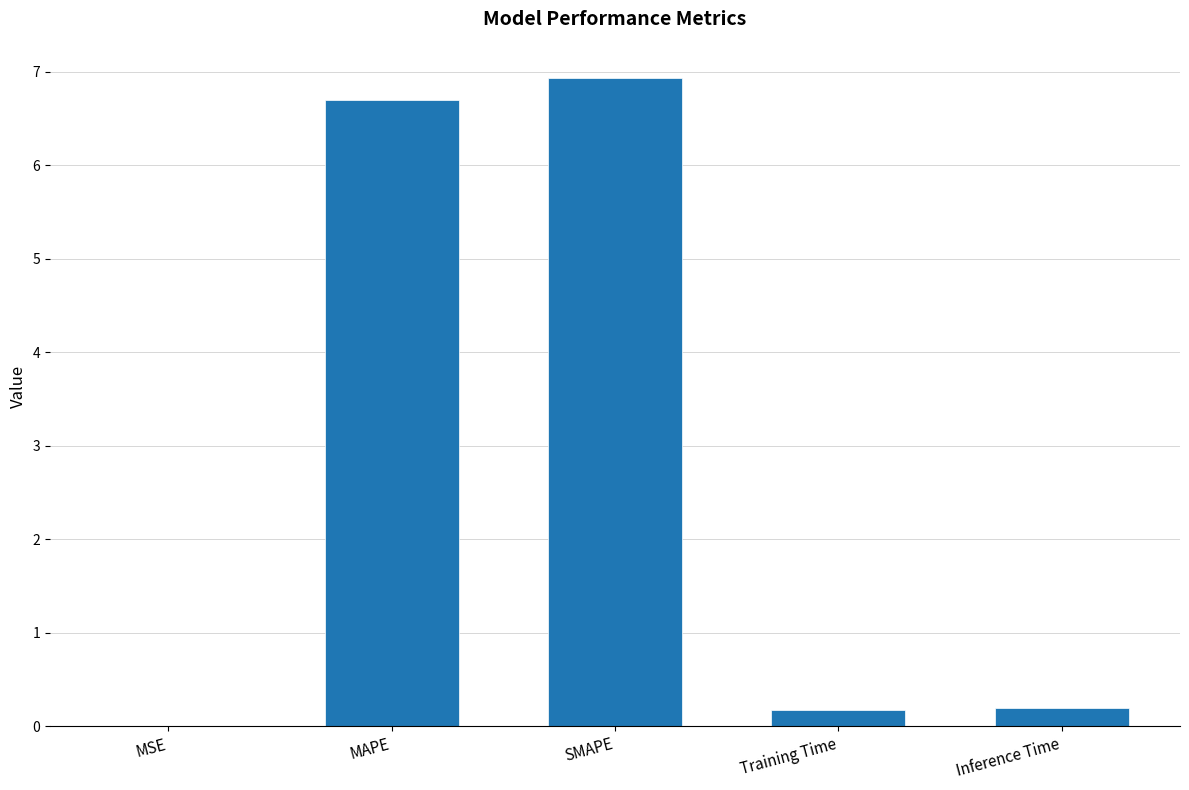

Which has a higher value, Training Time or SMAPE?

SMAPE